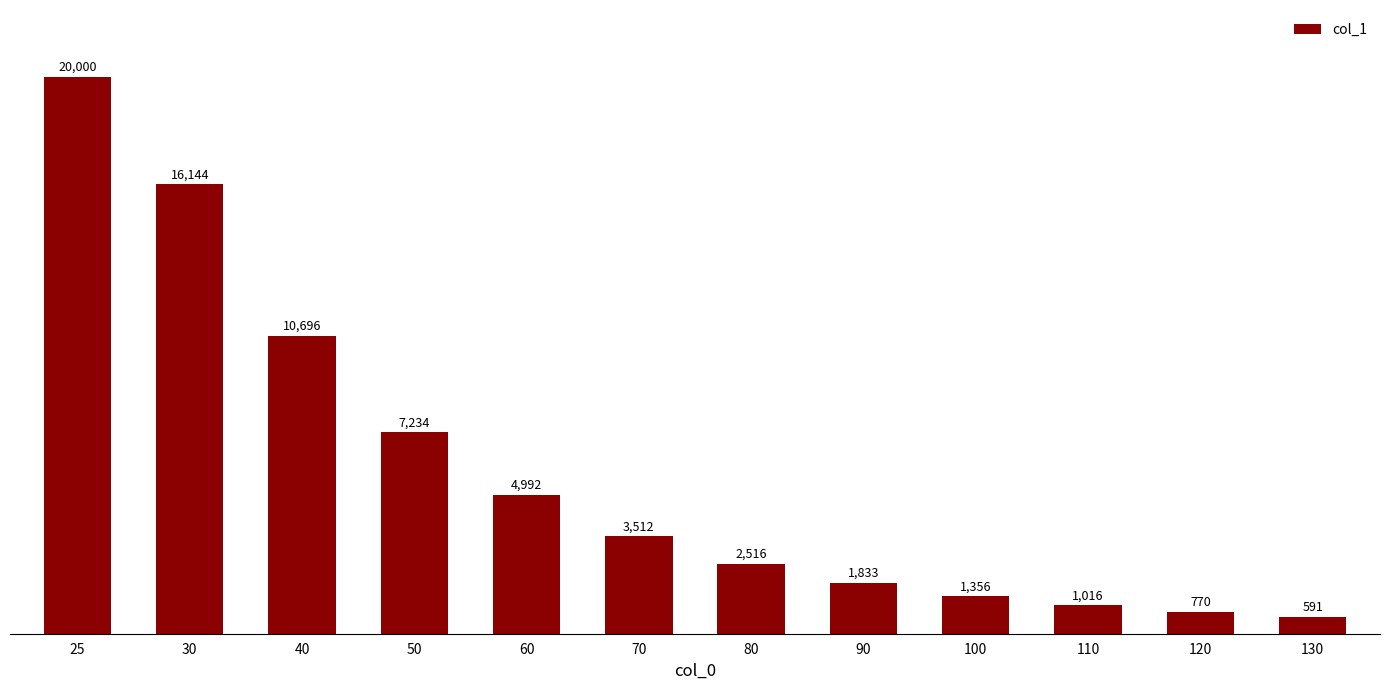

At which category does the chart reach its peak across all series?

25